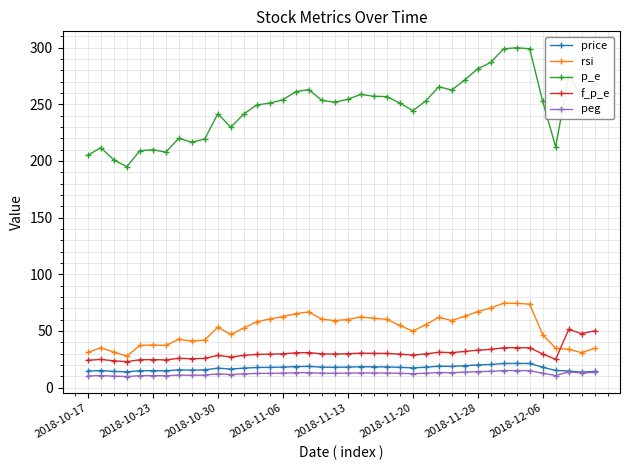

What is the difference between the maximum and minimum values in the p_e series?

104.9